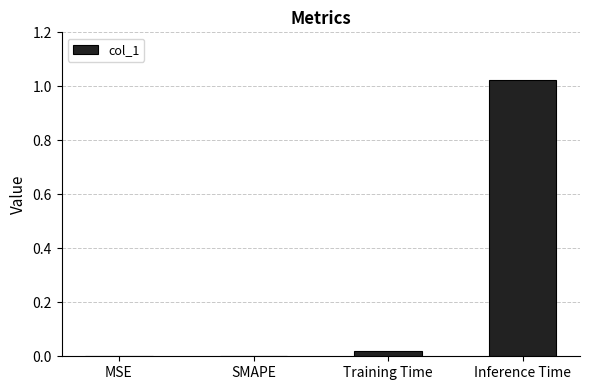

Which label corresponds to the largest value in the chart?

Inference Time